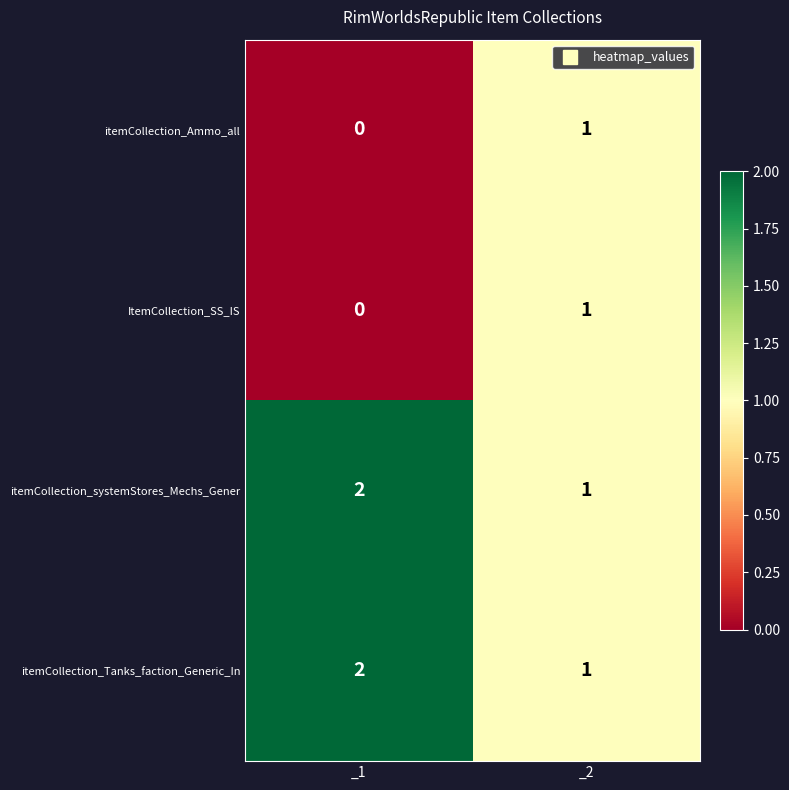

Reading left to right, extract all data points from this chart.

itemCollection_Ammo_all: _1=0	_2=1
ItemCollection_SS_IS: _1=0	_2=1
itemCollection_systemStores_Mechs_Gener: _1=2	_2=1
itemCollection_Tanks_faction_Generic_In: _1=2	_2=1